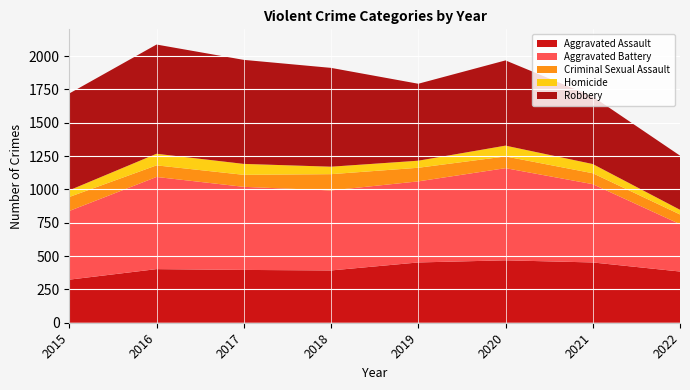

Reading left to right, transcribe all the data shown in this chart.

Aggravated Assault: 2015=323	2016=402	2017=396	2018=392	2019=452	2020=468	2021=452	2022=384
Aggravated Battery: 2015=515	2016=691	2017=623	2018=600	2019=608	2020=691	2021=587	2022=355
Criminal Sexual Assault: 2015=105	2016=87	2017=90	2018=122	2019=102	2020=88	2021=82	2022=73
Homicide: 2015=50	2016=87	2017=82	2018=56	2019=53	2020=81	2021=69	2022=35
Robbery: 2015=726	2016=819	2017=780	2018=741	2019=577	2020=639	2021=506	2022=406